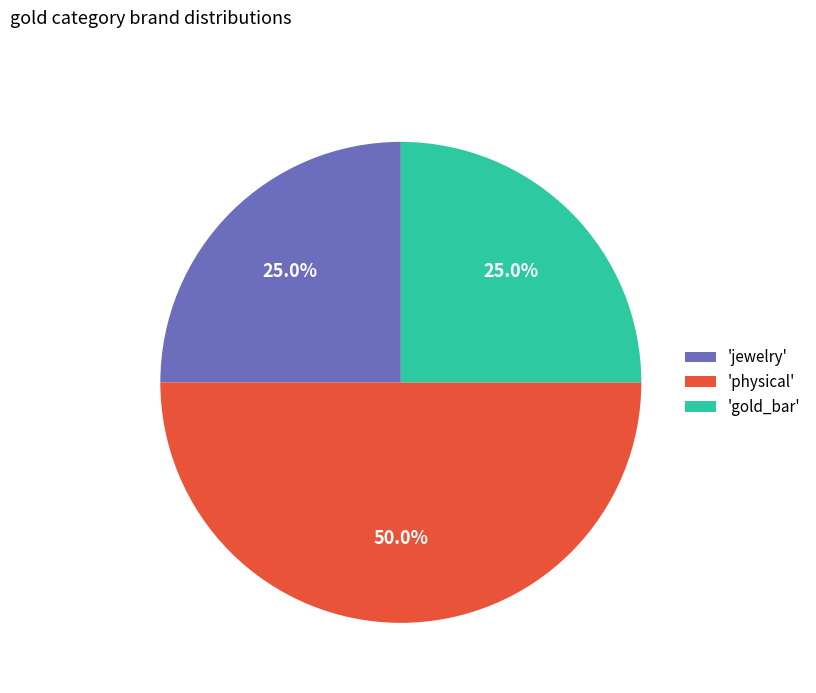

Which slice is the largest?

'physical'